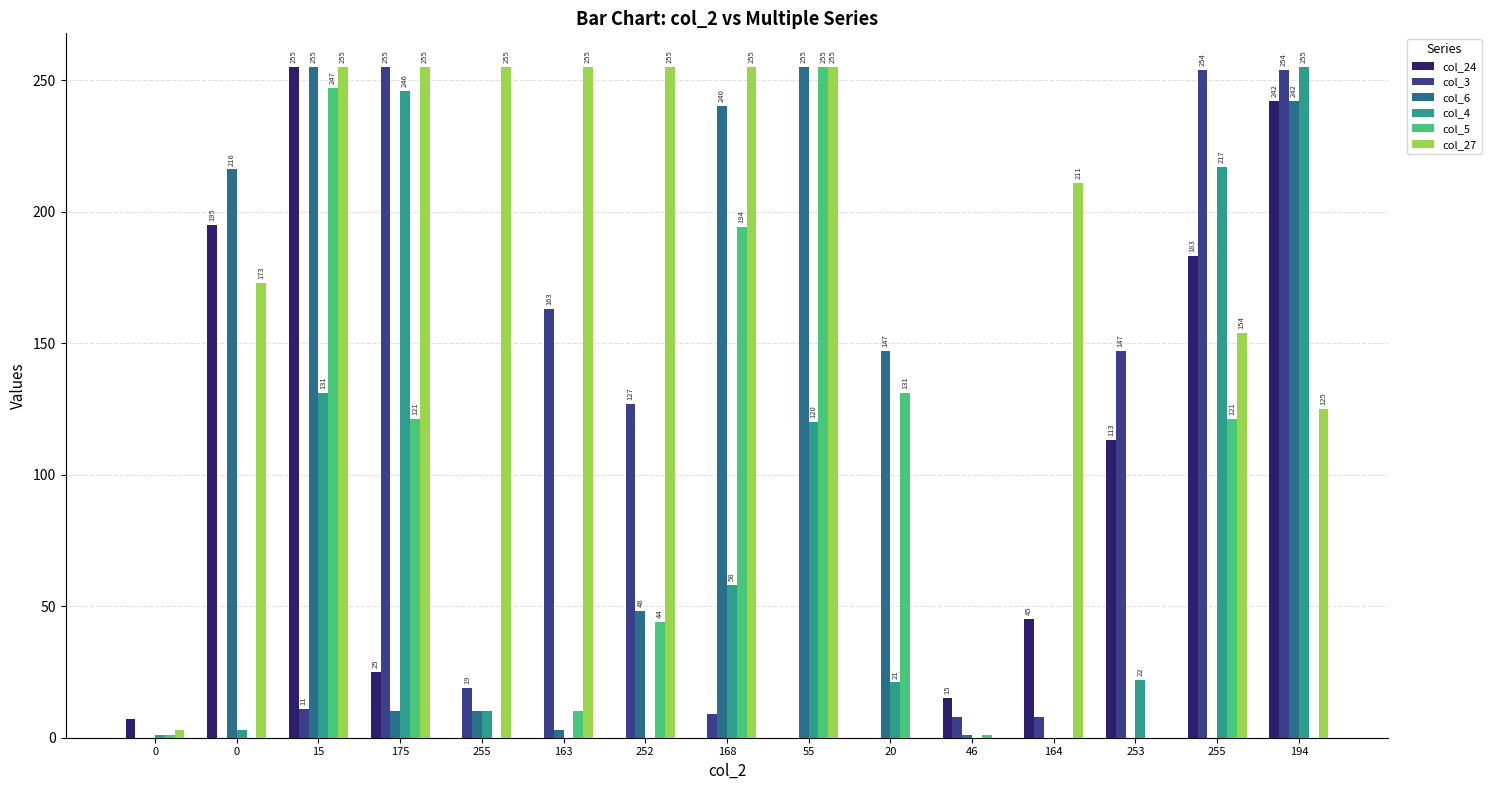

Are the bars grouped side by side (vs. stacked)?

Yes